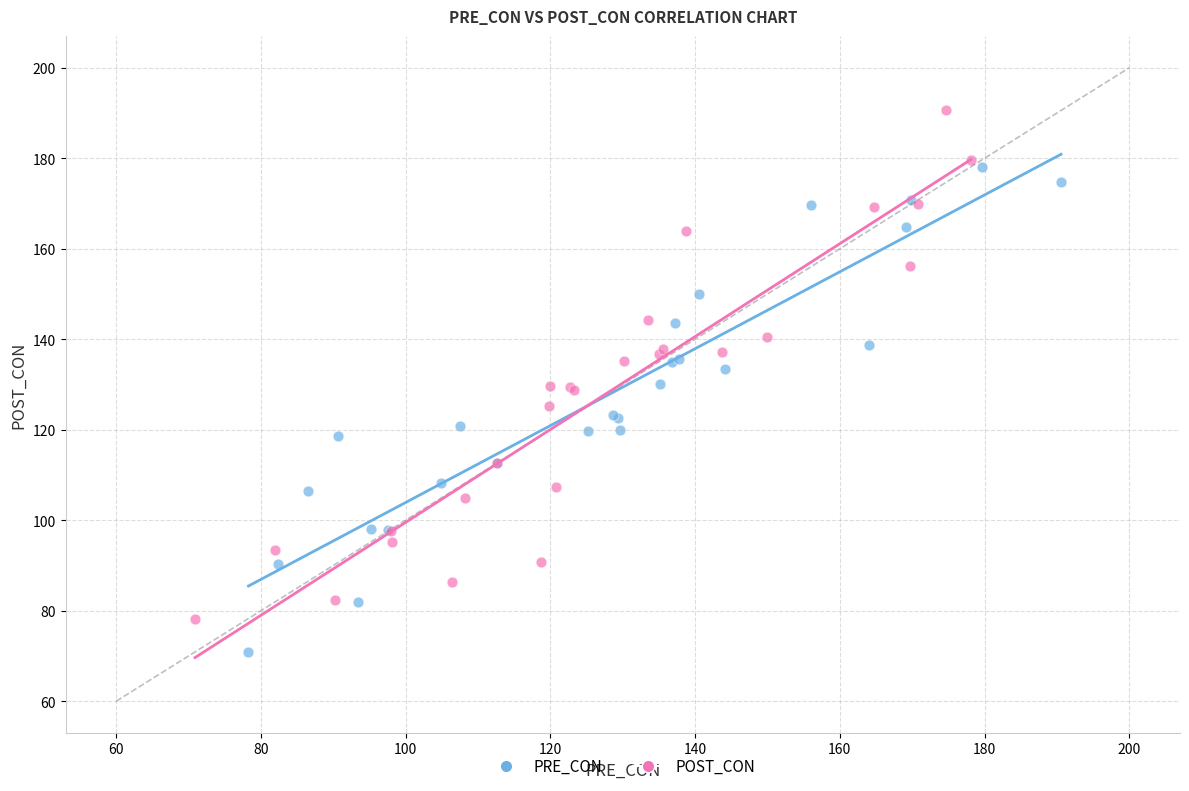

Which series contains the highest Y value?

POST_CON